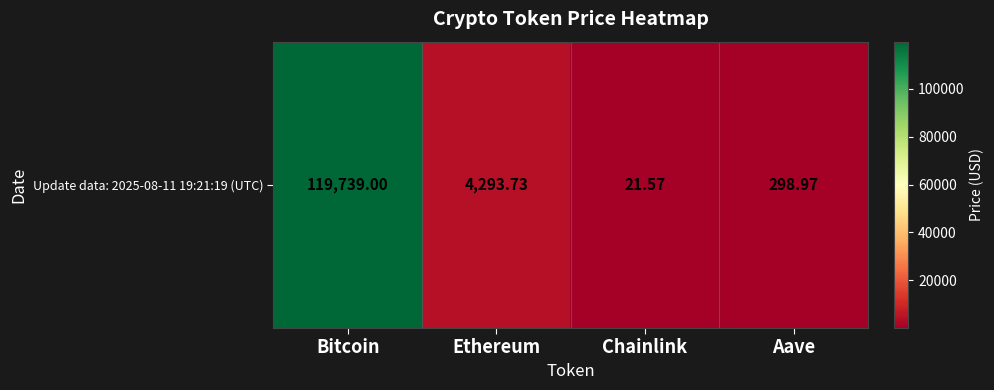

What is the sum of the values at Bitcoin and Chainlink?

119760.6